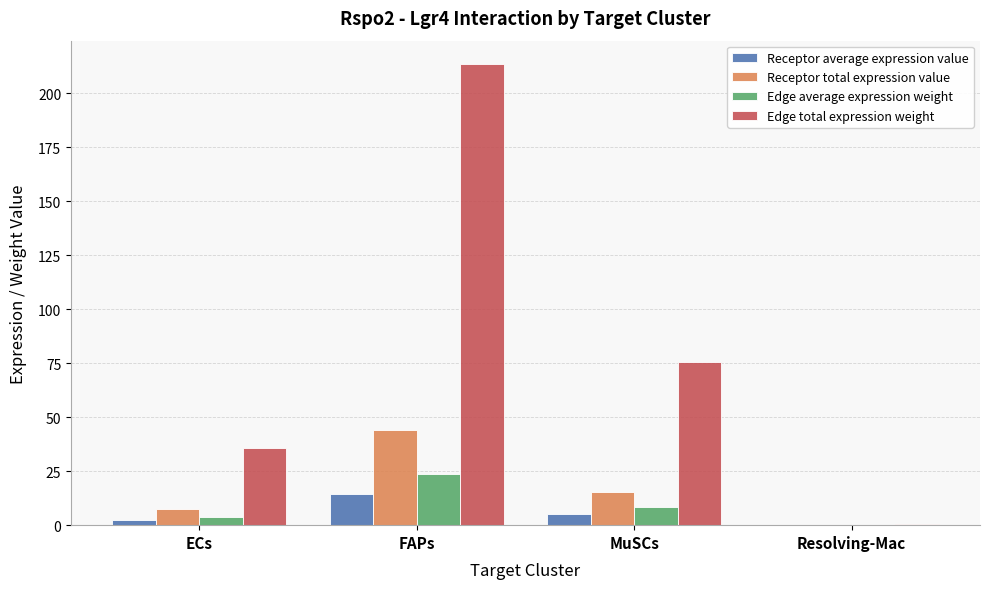

Which series has the largest total across all categories?

Edge total expression weight